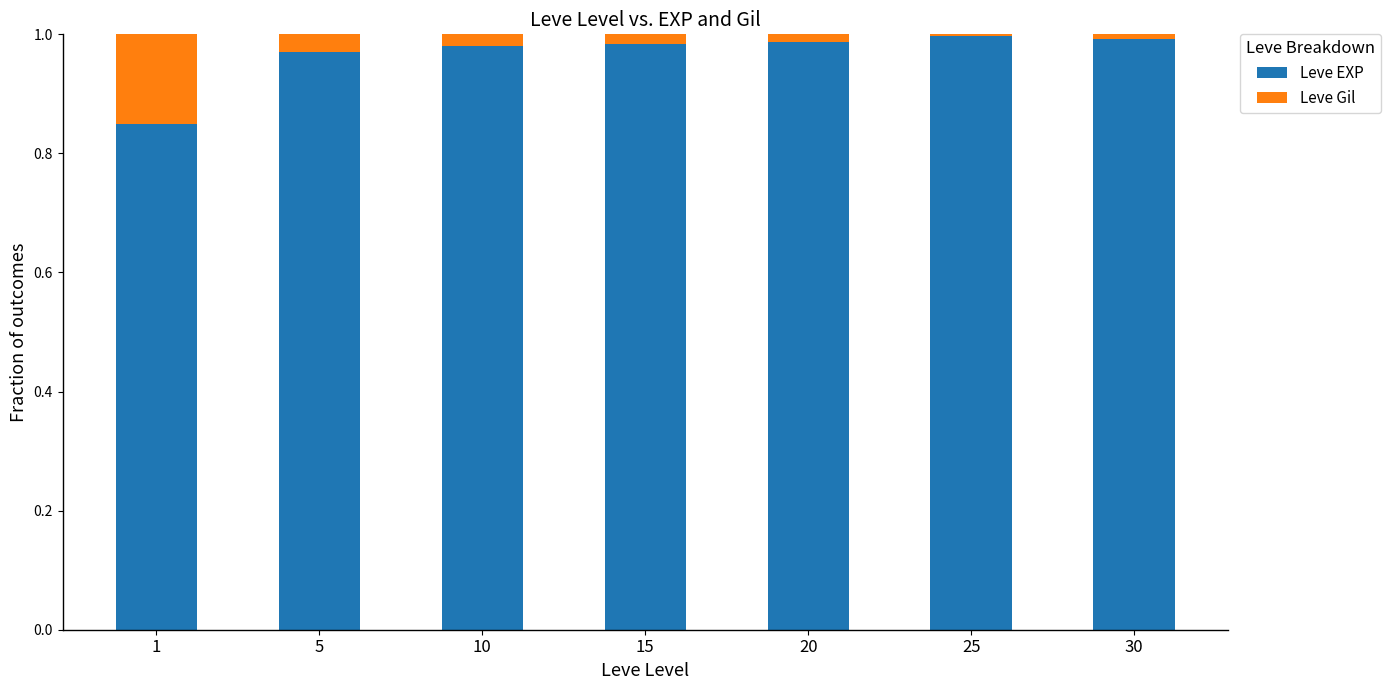

The Leve EXP series shows 1.0 at 15. True or false?

True